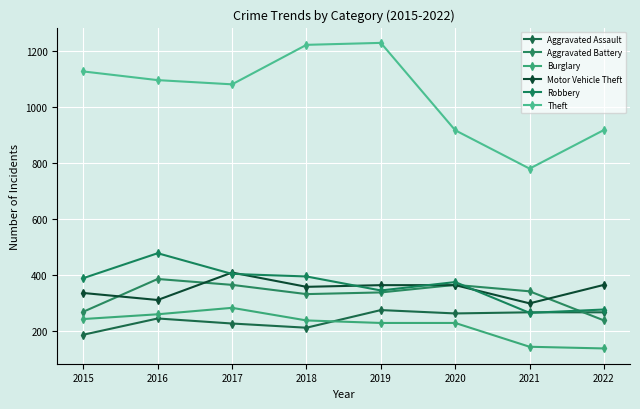

What is the highest value of the Aggravated Battery series?

385